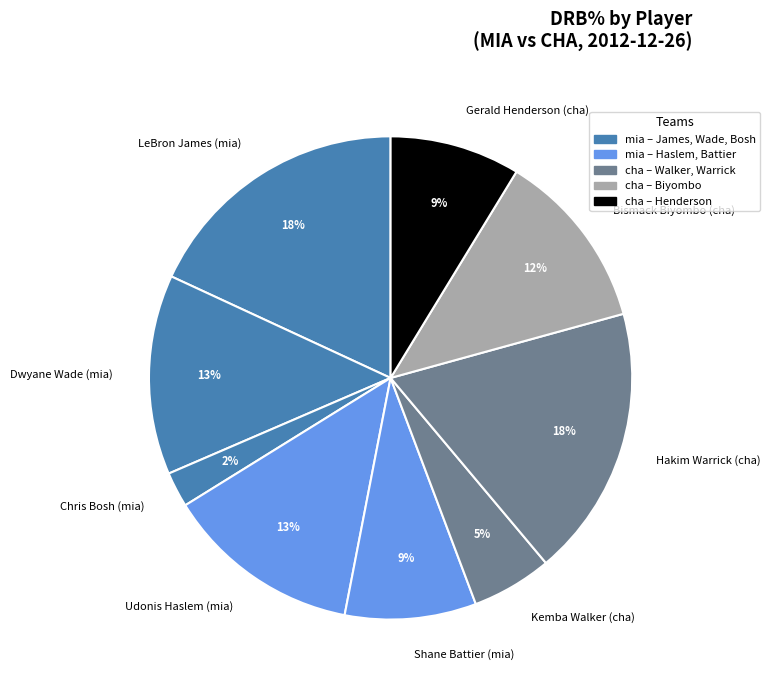

Count the number of slices in the pie.

9